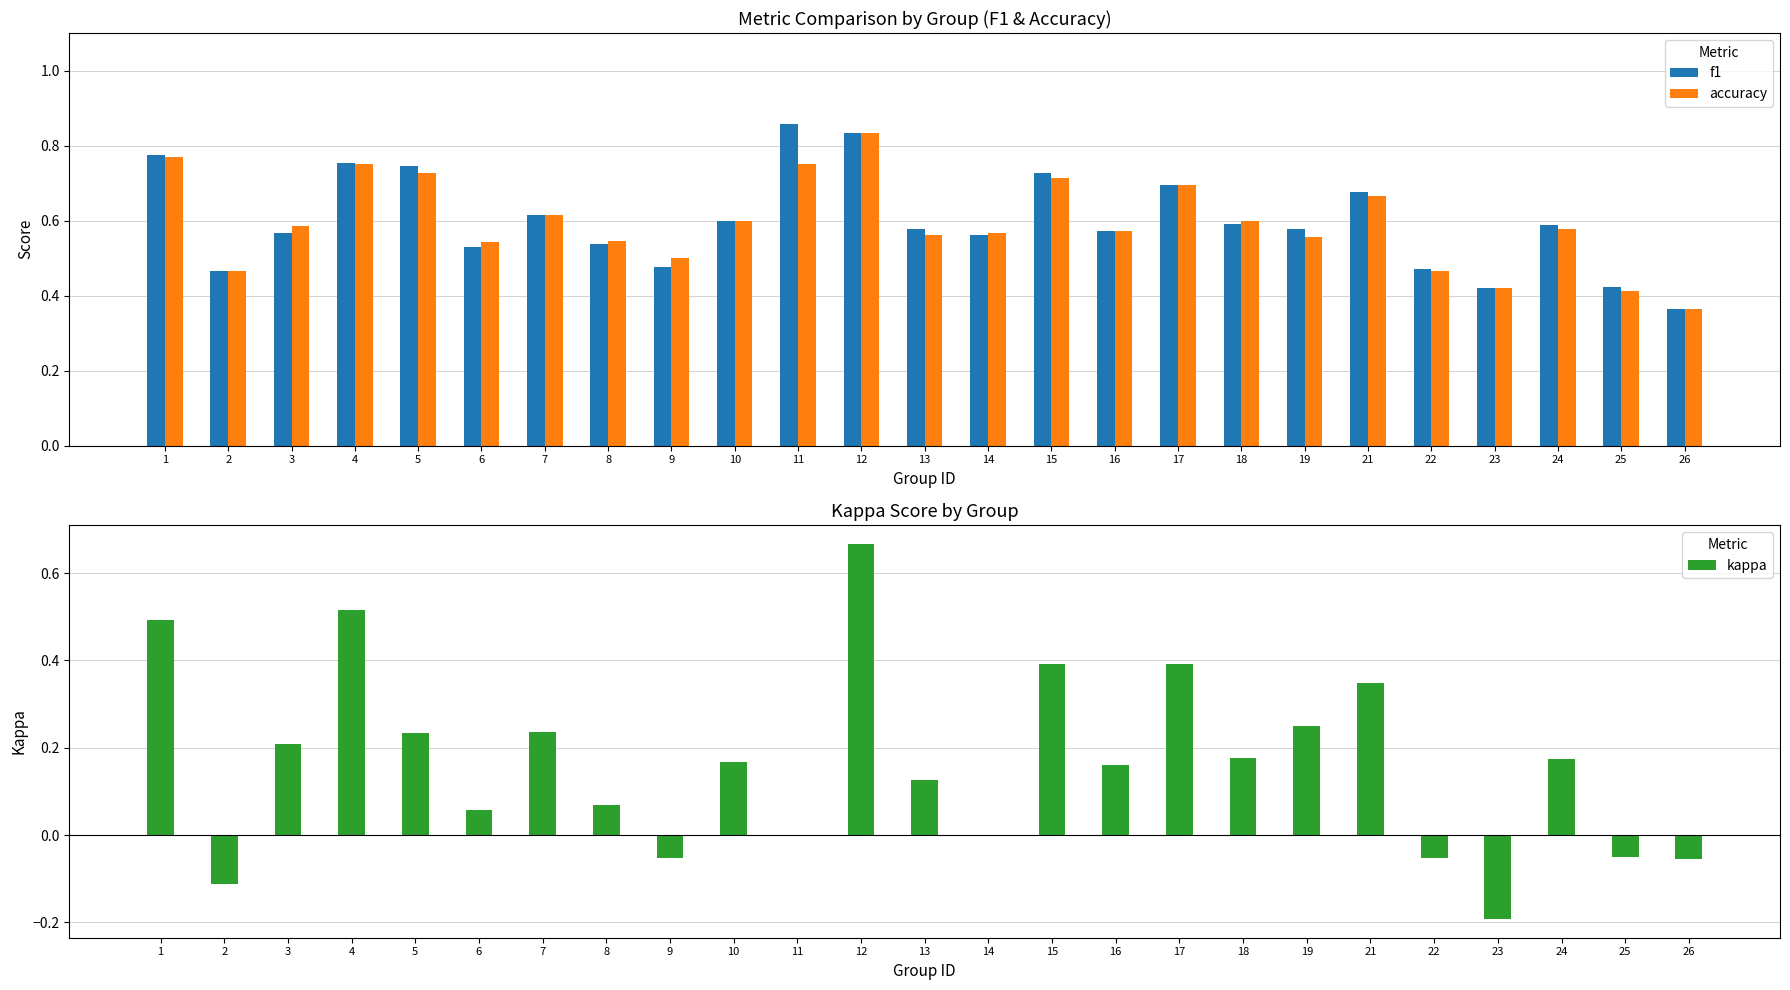

What is the average value of the kappa series?

0.2